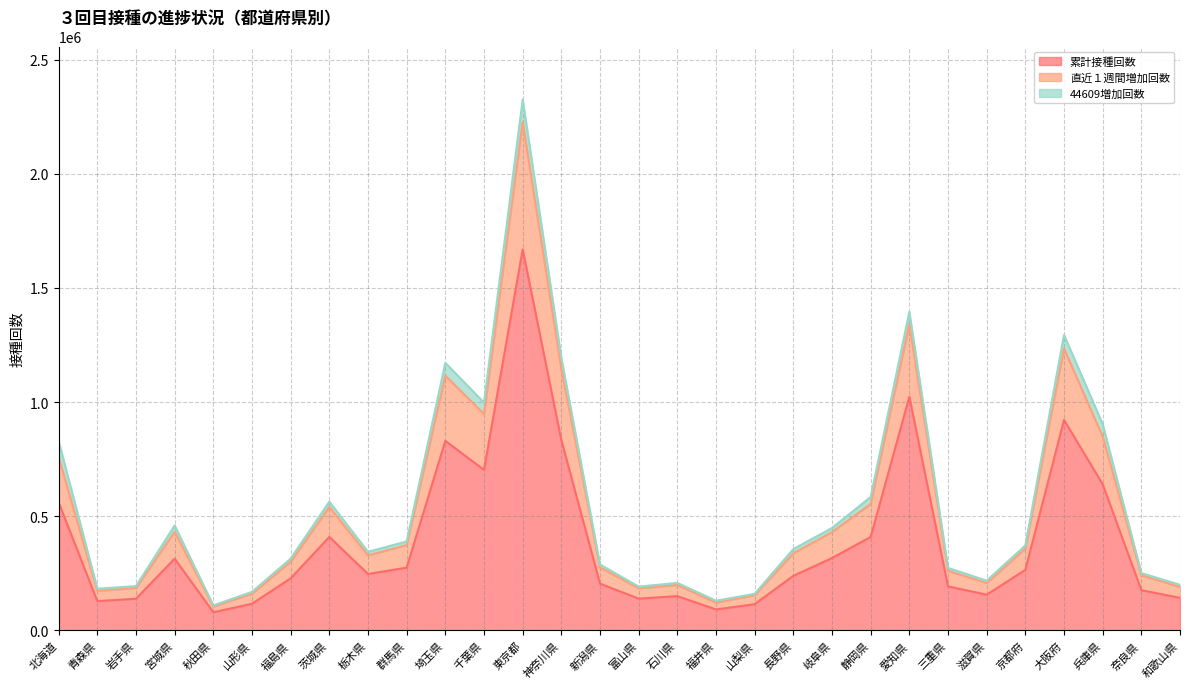

True or false: 直近１週間増加回数 has more than 0 points higher than both neighbors.

True